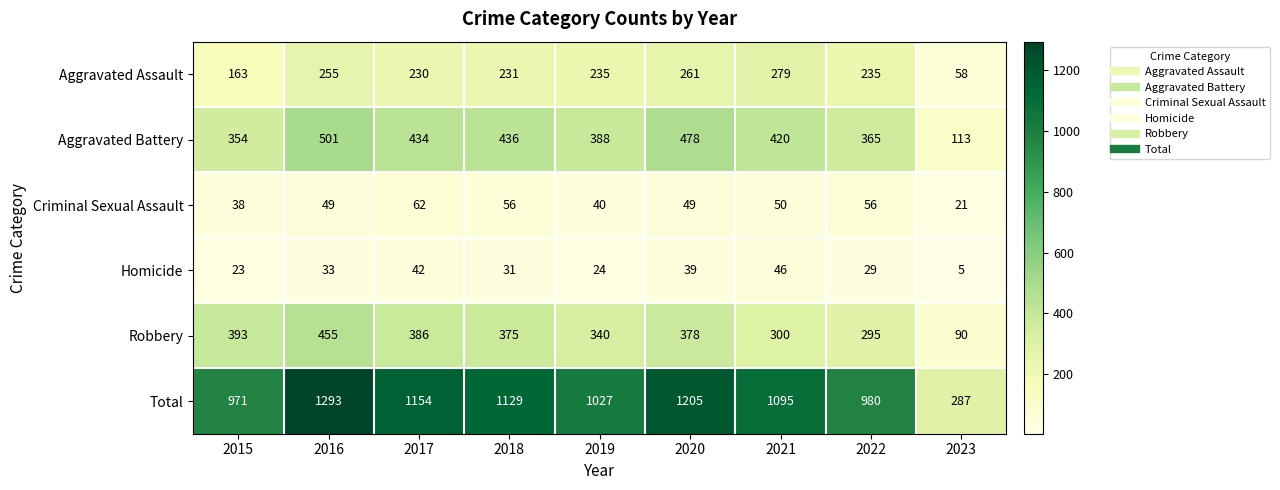

What is the difference between the Homicide values at 2023 and 2016?

28